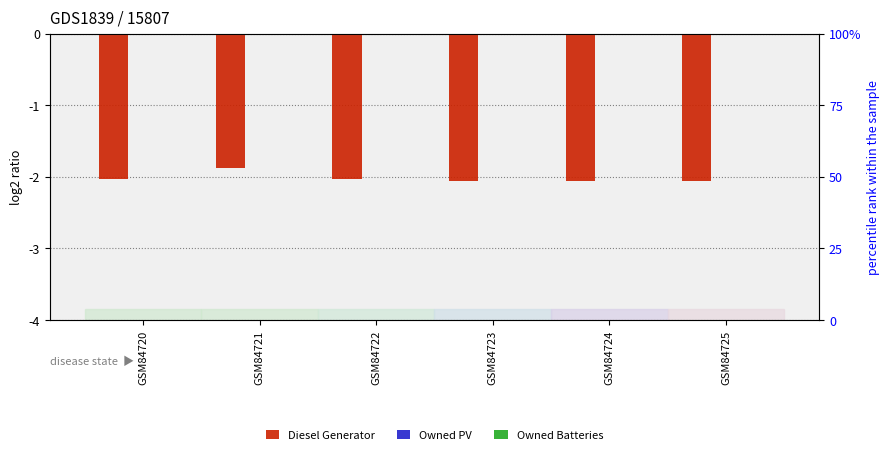

Which has a higher value, GSM84723 or GSM84722?

GSM84722